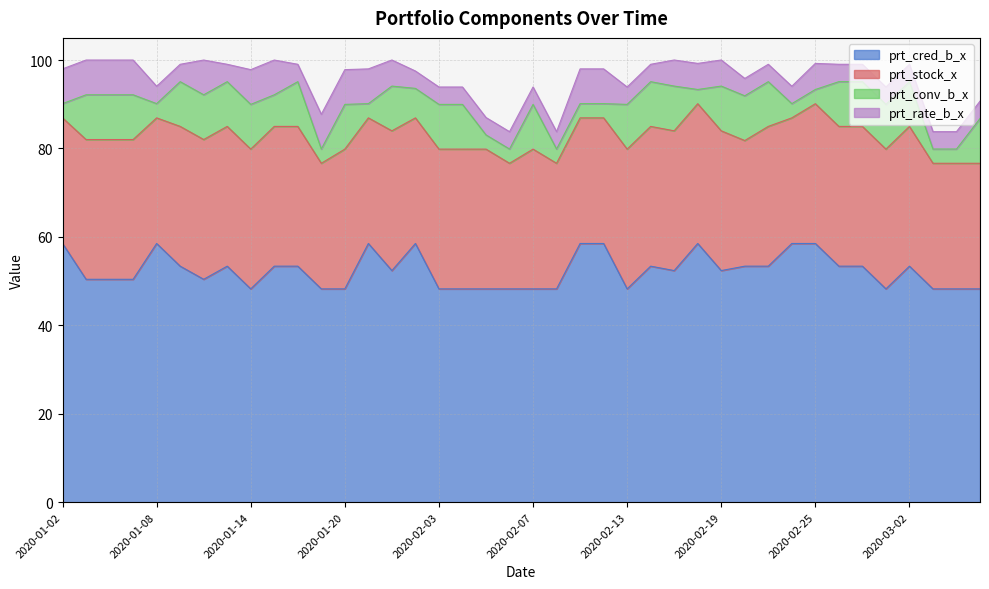

What is the minimum value for prt_cred_b_x?

48.2